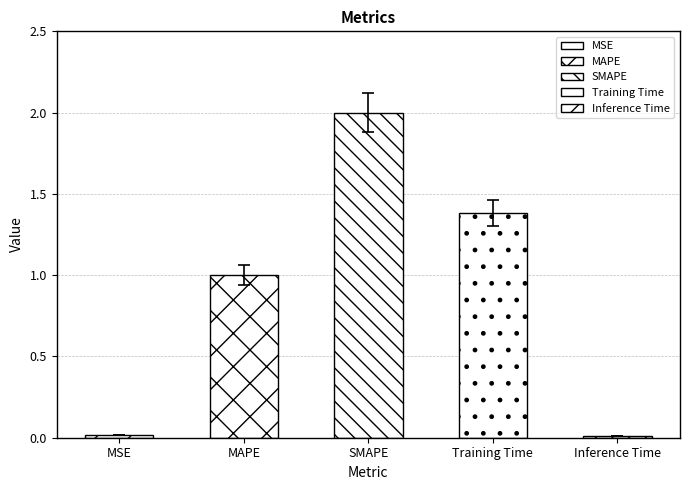

Which has a higher value, SMAPE or MSE?

SMAPE